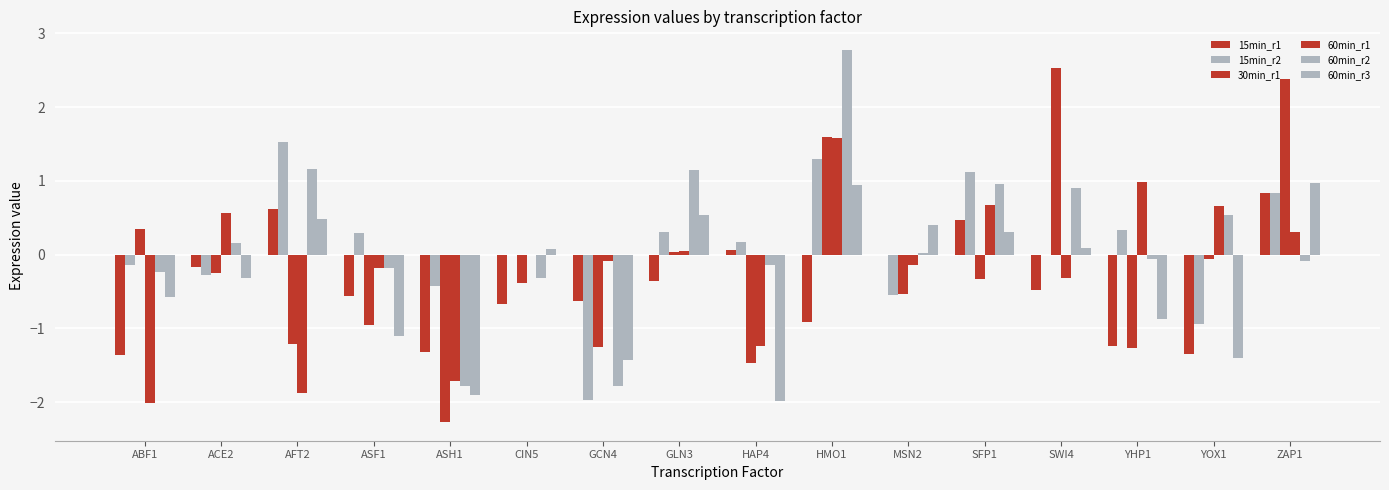

Reading left to right, list all the values displayed in this chart.

15min_r1: ABF1=-1.4	ACE2=-0.2	AFT2=0.6	ASF1=-0.6	ASH1=-1.3	CIN5=-0.7	GCN4=-0.6	GLN3=-0.4	HAP4=0.1	HMO1=-0.9	MSN2=0.0	SFP1=0.5	SWI4=-0.5	YHP1=-1.2	YOX1=-1.3	ZAP1=0.8
15min_r2: ABF1=-0.1	ACE2=-0.3	AFT2=1.5	ASF1=0.3	ASH1=-0.4	CIN5=0.0	GCN4=-2.0	GLN3=0.3	HAP4=0.2	HMO1=1.3	MSN2=-0.5	SFP1=1.1	SWI4=0.0	YHP1=0.3	YOX1=-0.9	ZAP1=0.8
30min_r1: ABF1=0.4	ACE2=-0.2	AFT2=-1.2	ASF1=-1.0	ASH1=-2.3	CIN5=-0.4	GCN4=-1.3	GLN3=0.0	HAP4=-1.5	HMO1=1.6	MSN2=-0.5	SFP1=-0.3	SWI4=2.5	YHP1=-1.3	YOX1=-0.1	ZAP1=2.4
60min_r1: ABF1=-2.0	ACE2=0.6	AFT2=-1.9	ASF1=-0.2	ASH1=-1.7	CIN5=0.0	GCN4=-0.1	GLN3=0.1	HAP4=-1.2	HMO1=1.6	MSN2=-0.1	SFP1=0.7	SWI4=-0.3	YHP1=1.0	YOX1=0.7	ZAP1=0.3
60min_r2: ABF1=-0.2	ACE2=0.2	AFT2=1.2	ASF1=-0.2	ASH1=-1.8	CIN5=-0.3	GCN4=-1.8	GLN3=1.2	HAP4=-0.1	HMO1=2.8	MSN2=0.0	SFP1=1.0	SWI4=0.9	YHP1=-0.1	YOX1=0.5	ZAP1=-0.1
60min_r3: ABF1=-0.6	ACE2=-0.3	AFT2=0.5	ASF1=-1.1	ASH1=-1.9	CIN5=0.1	GCN4=-1.4	GLN3=0.5	HAP4=-2.0	HMO1=0.9	MSN2=0.4	SFP1=0.3	SWI4=0.1	YHP1=-0.9	YOX1=-1.4	ZAP1=1.0